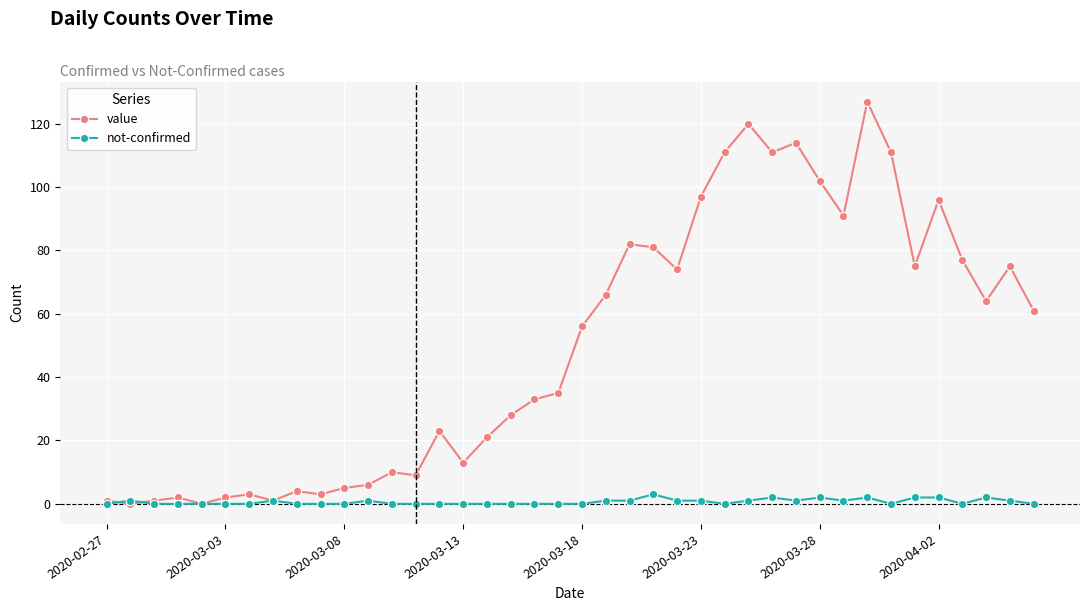

What is the greatest value displayed?

127